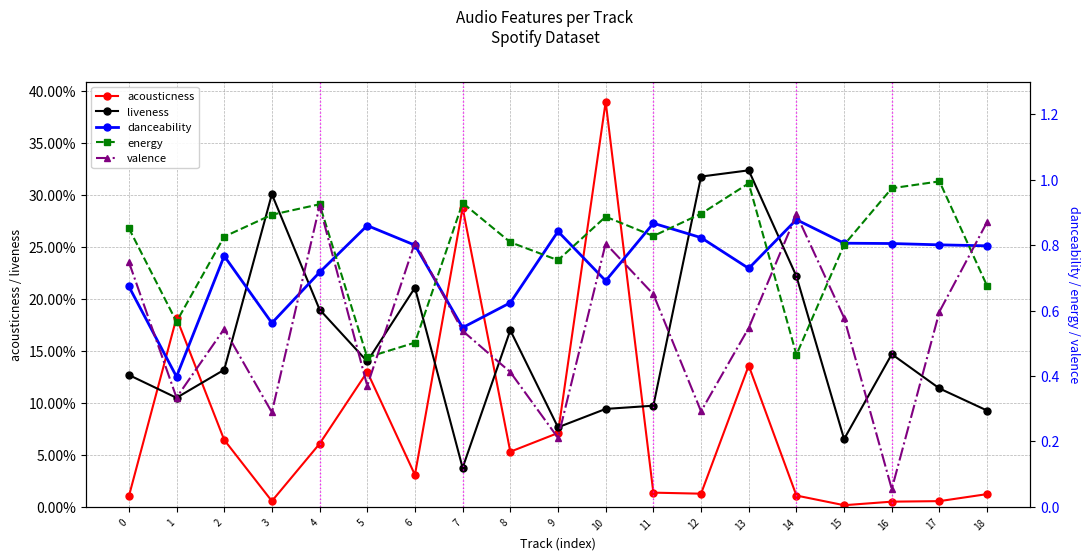

How many lines are shown in the chart?

5